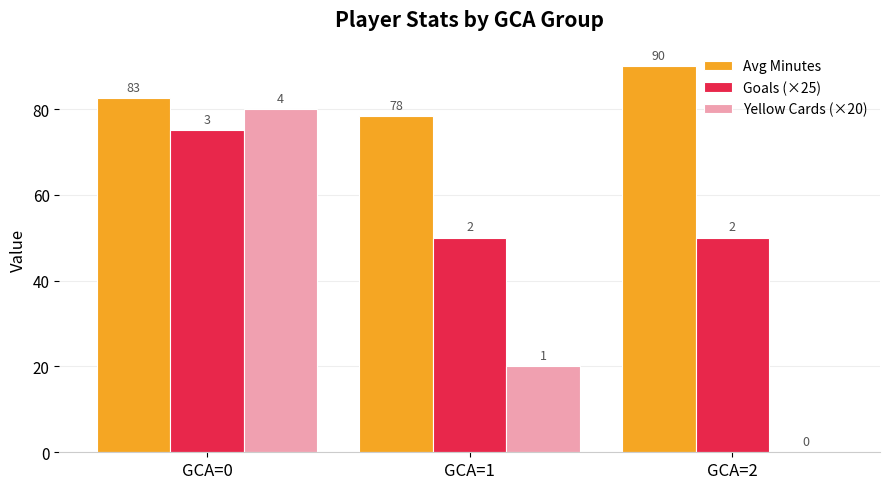

What is the total value across all series at GCA=1?

148.4